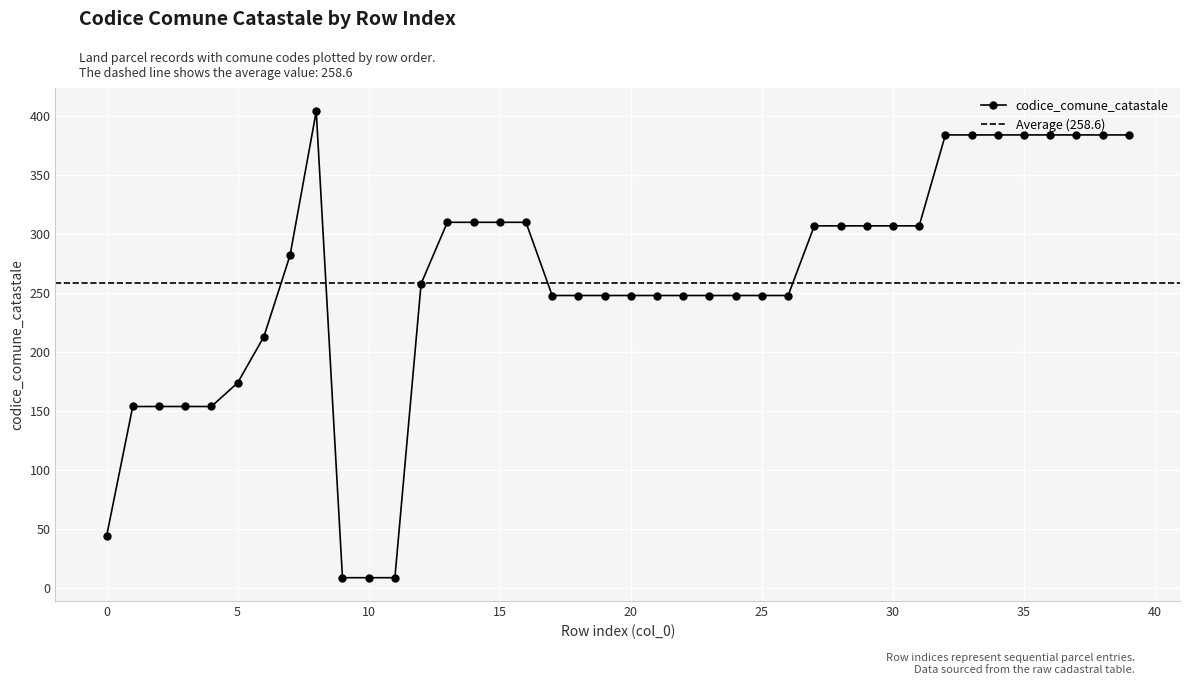

What is the change in value from 1 to 17?

+94